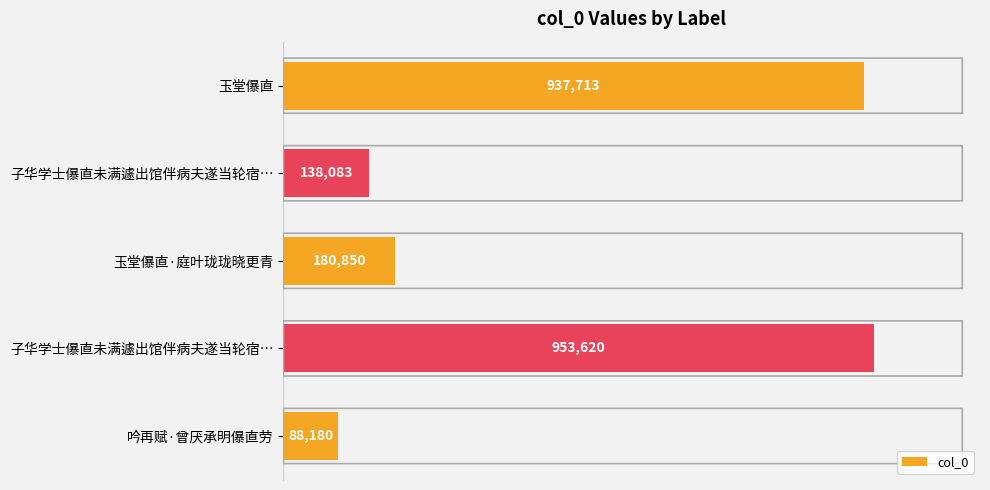

Does the chart contain any negative values?

No